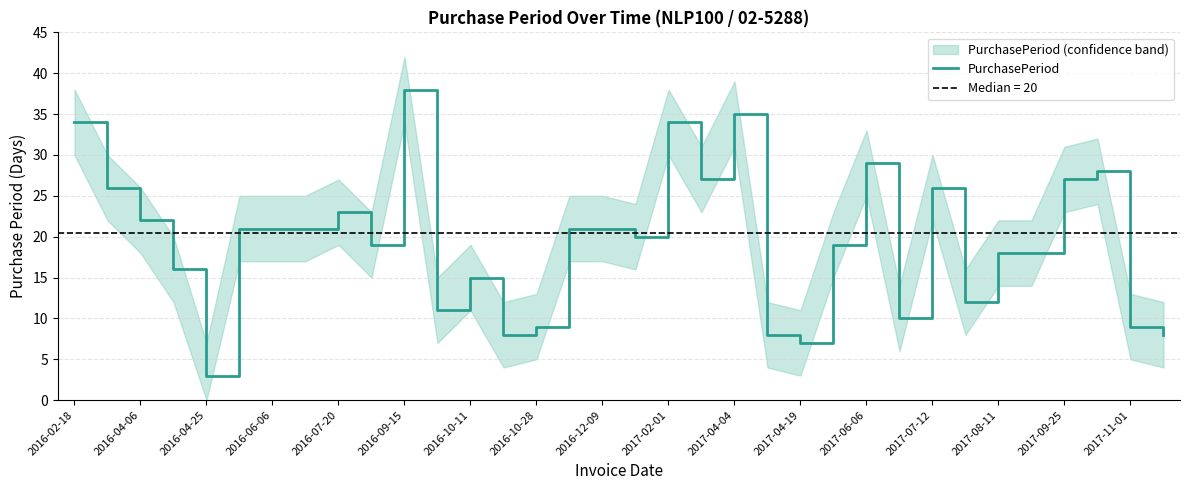

The PurchasePeriod series shows 19 at 2017-04-04. True or false?

False